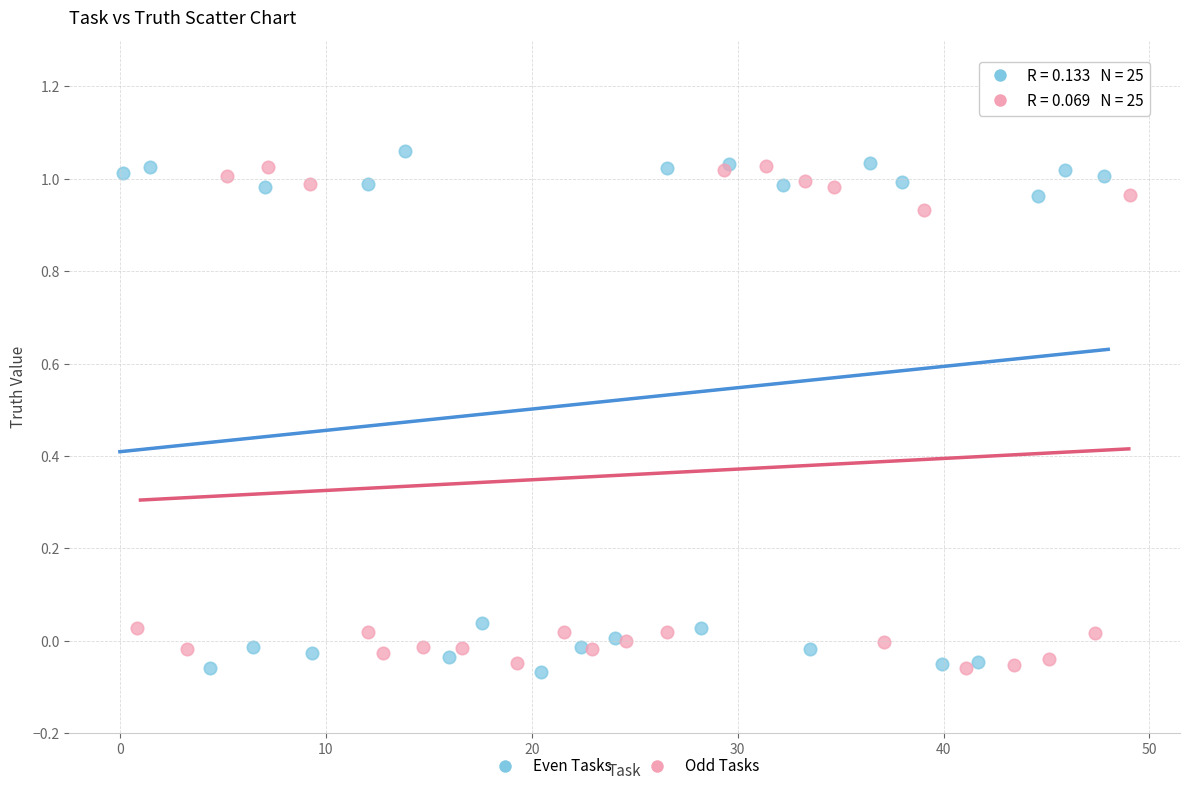

Which series has the widest spread of Y values?

Even Tasks